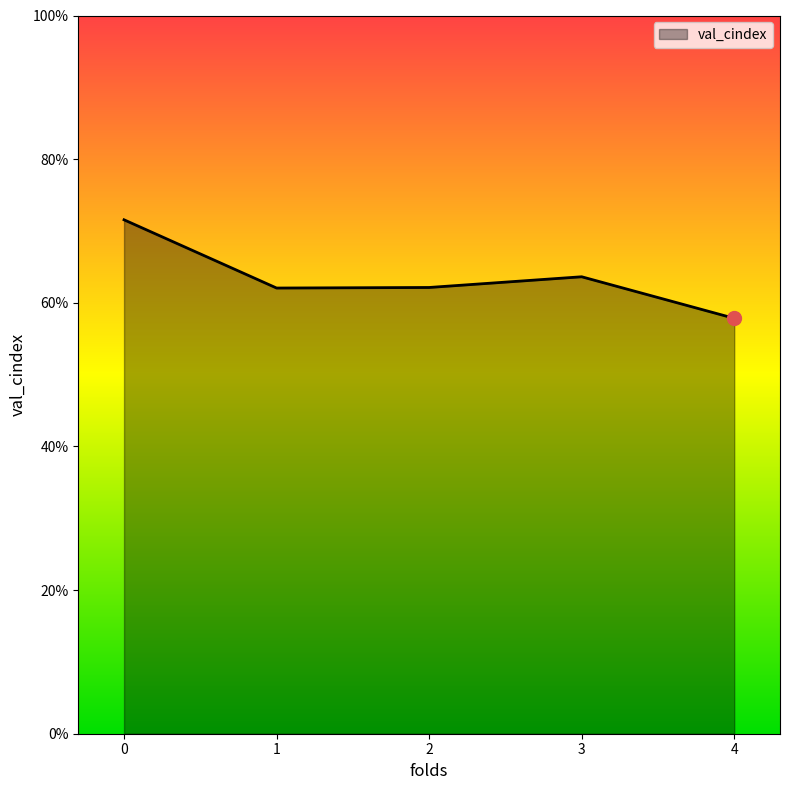

Is it true that the value at 0 is 1.1?

False